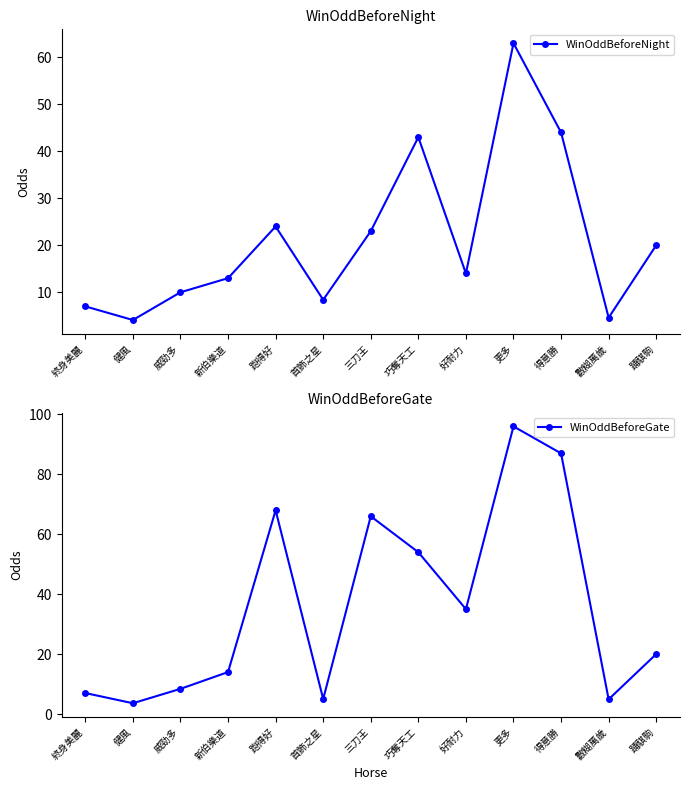

At which category is the sum across all series the highest?

更多